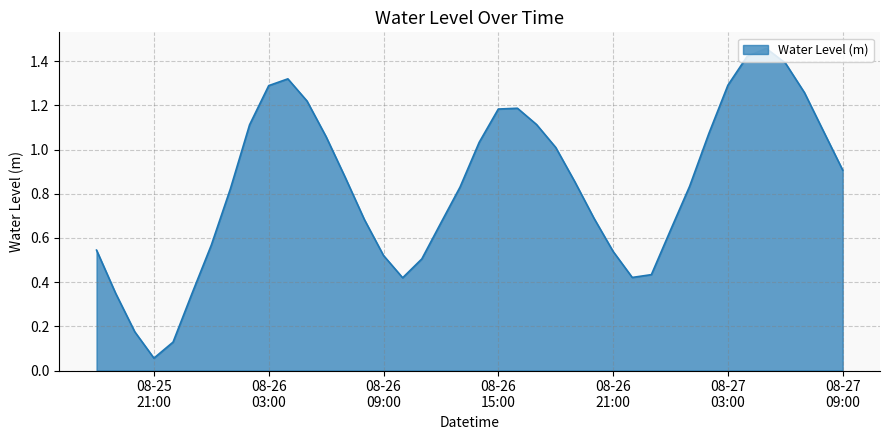

Does the chart have visible grid lines?

Yes